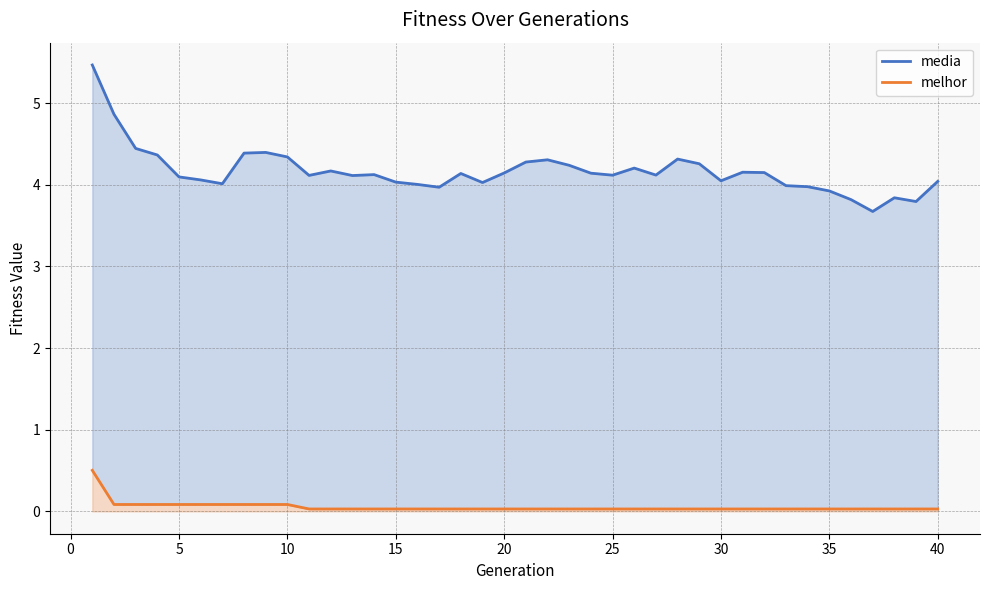

Reading left to right, extract all data points from this chart.

media: 5.5	4.9	4.4	4.4	4.1	4.1	4.0	4.4	4.4	4.3	4.1	4.2	4.1	4.1	4.0	4.0	4.0	4.1	4.0	4.1	4.3	4.3	4.2	4.1	4.1	4.2	4.1	4.3	4.3	4.0	4.2	4.2	4.0	4.0	3.9	3.8	3.7	3.8	3.8	4.0
melhor: 0.5	0.1	0.1	0.1	0.1	0.1	0.1	0.1	0.1	0.1	0.0	0.0	0.0	0.0	0.0	0.0	0.0	0.0	0.0	0.0	0.0	0.0	0.0	0.0	0.0	0.0	0.0	0.0	0.0	0.0	0.0	0.0	0.0	0.0	0.0	0.0	0.0	0.0	0.0	0.0